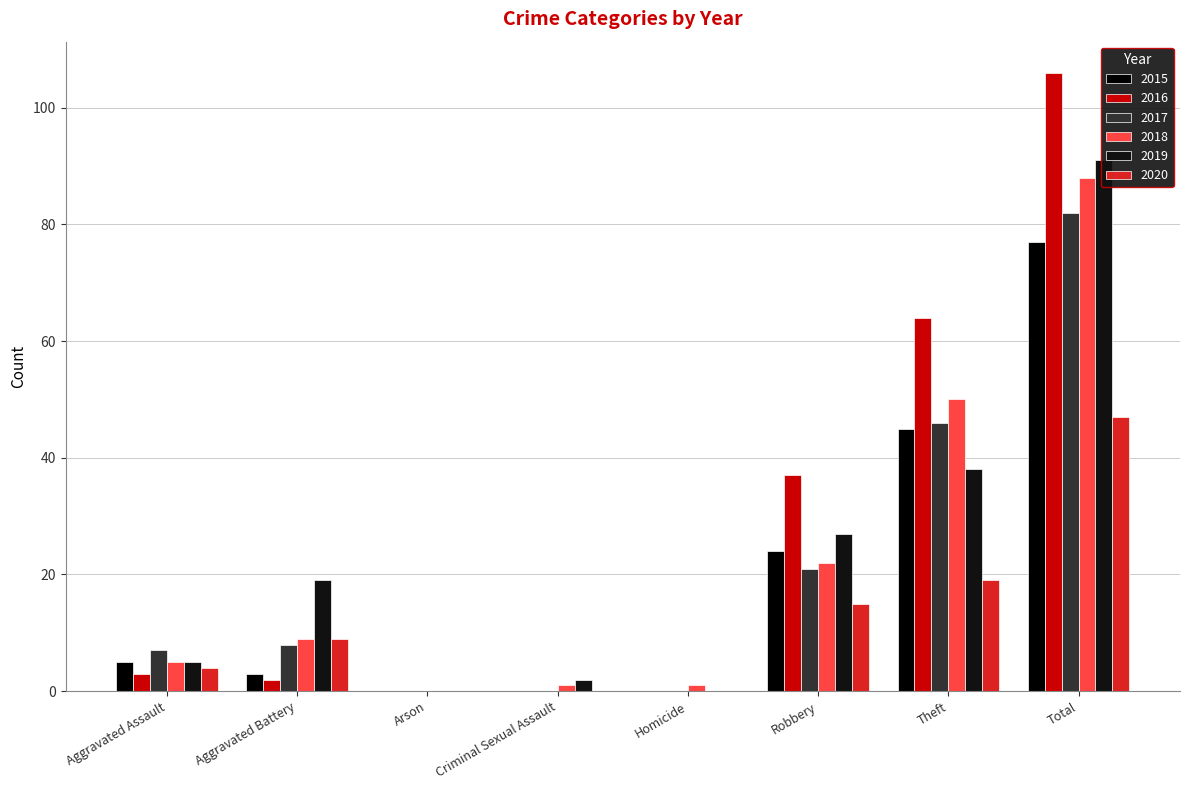

The value of 2018 at Theft is 74. True or false?

False